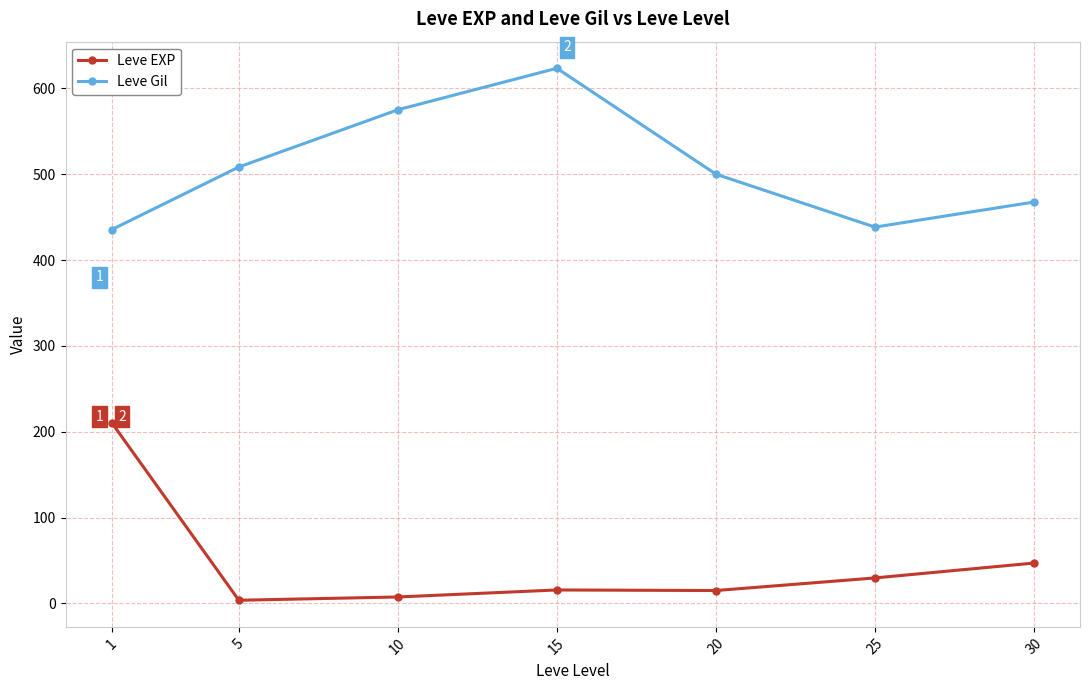

Is it true that Leve EXP equals 75.9 at 30?

False